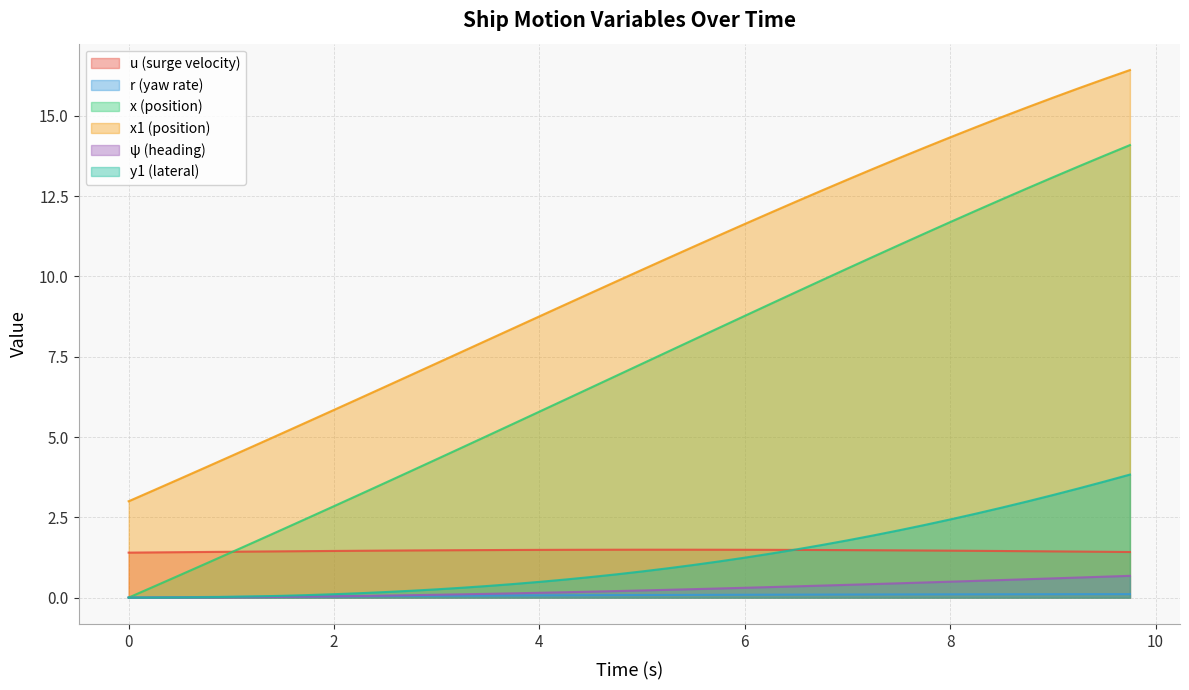

What is the difference between the maximum and minimum values in the u series?

0.1